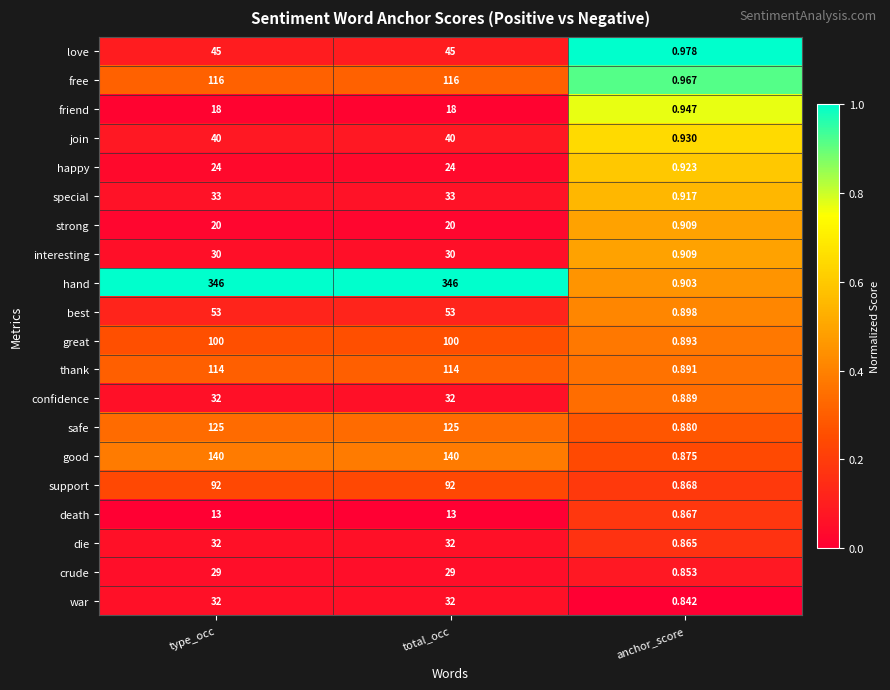

Which series has the largest total across all categories?

hand